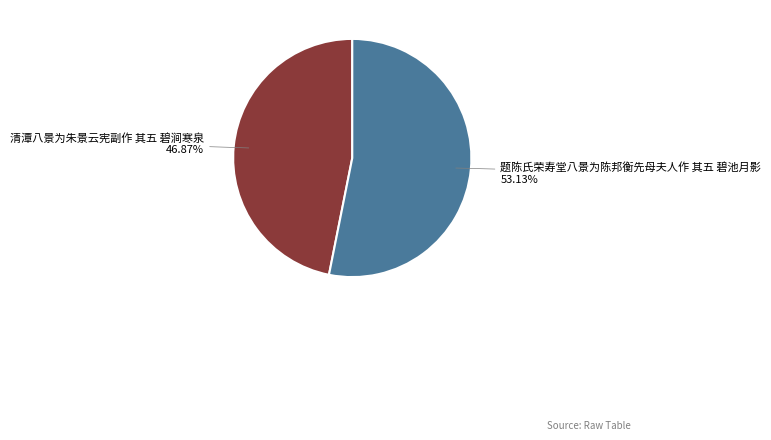

Approximately how many times larger is the value at 题陈氏荣寿堂八景为陈邦衡先母夫人作 其五 碧池月影 compared to 清潭八景为朱景云宪副作 其五 碧涧寒泉?

1.1